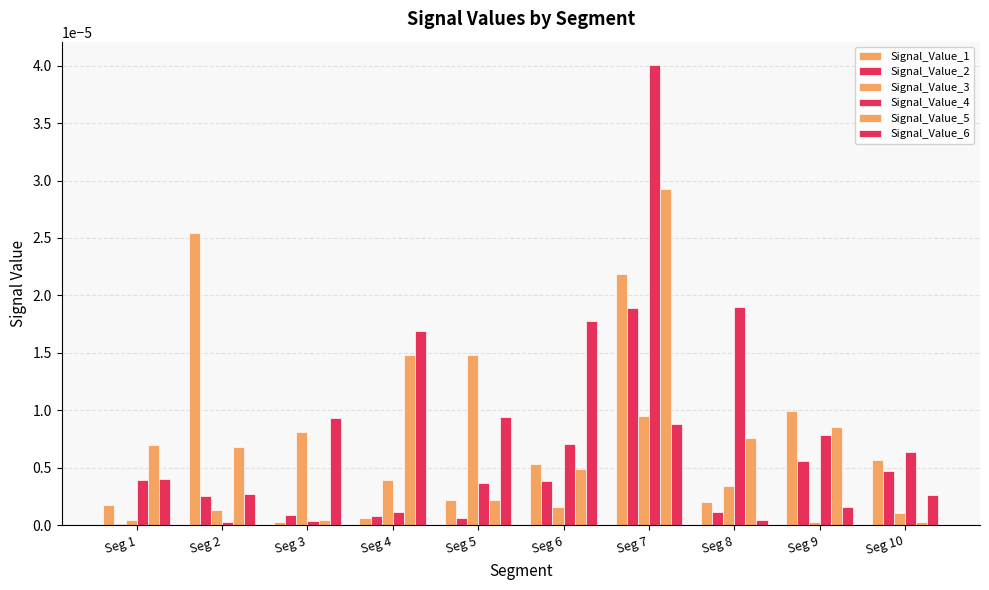

How many categories are shown in the chart?

10